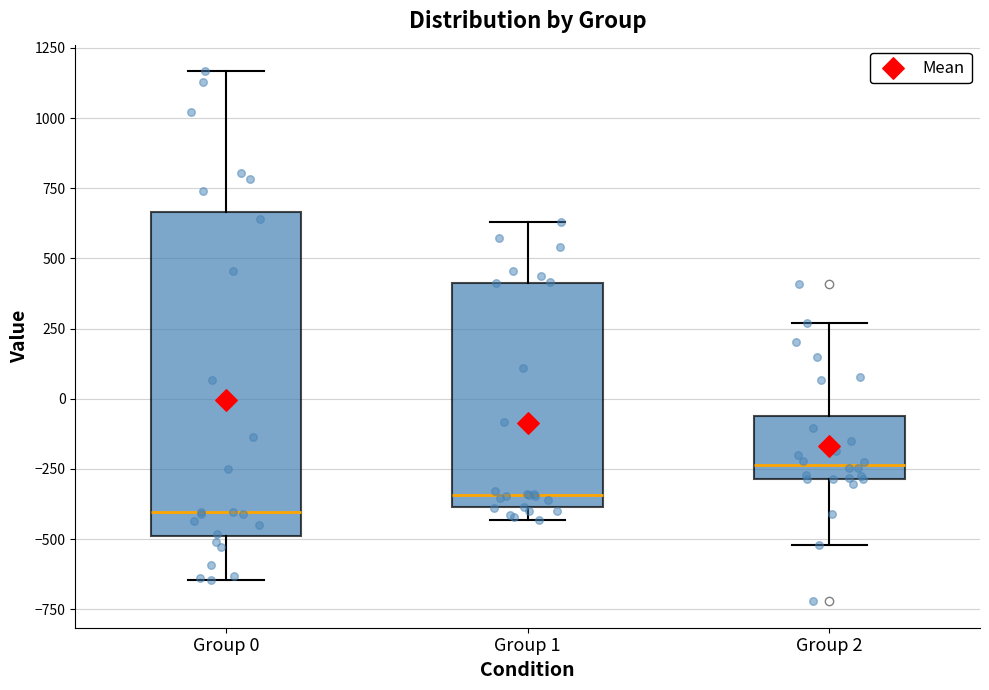

Comparing the boxes themselves (not the whiskers), which one is the tallest?

Group 0